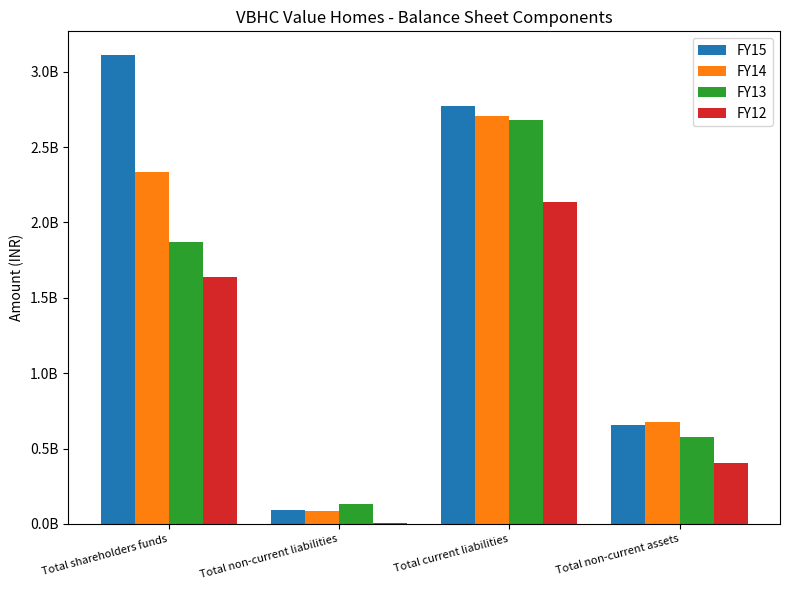

What are all the series names shown in the legend?

FY15, FY14, FY13, FY12